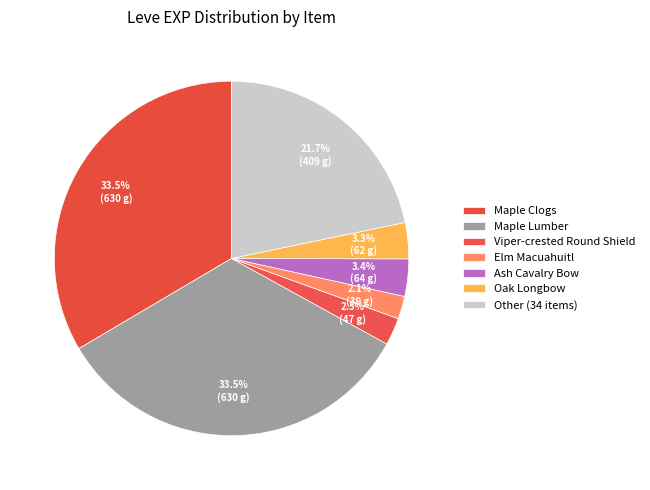

How many segments does this pie chart have?

7